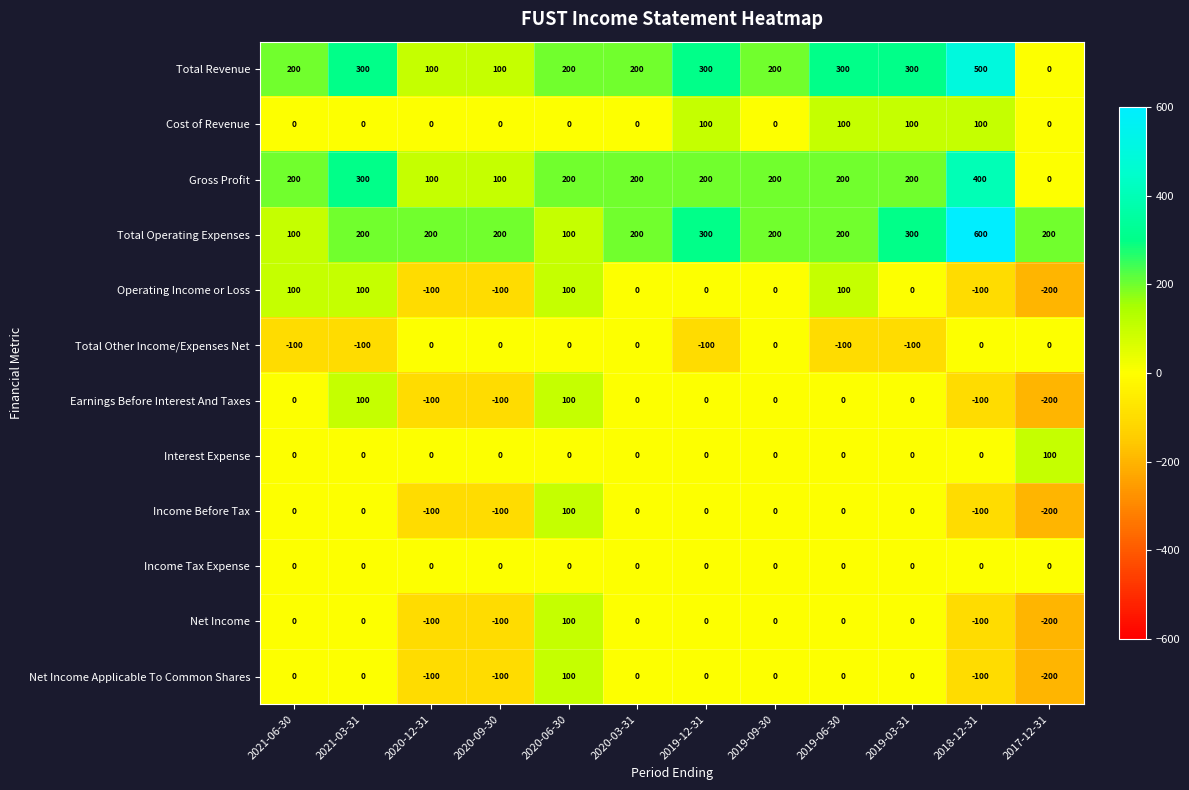

At which category does the chart reach its minimum across all series?

2017-12-31